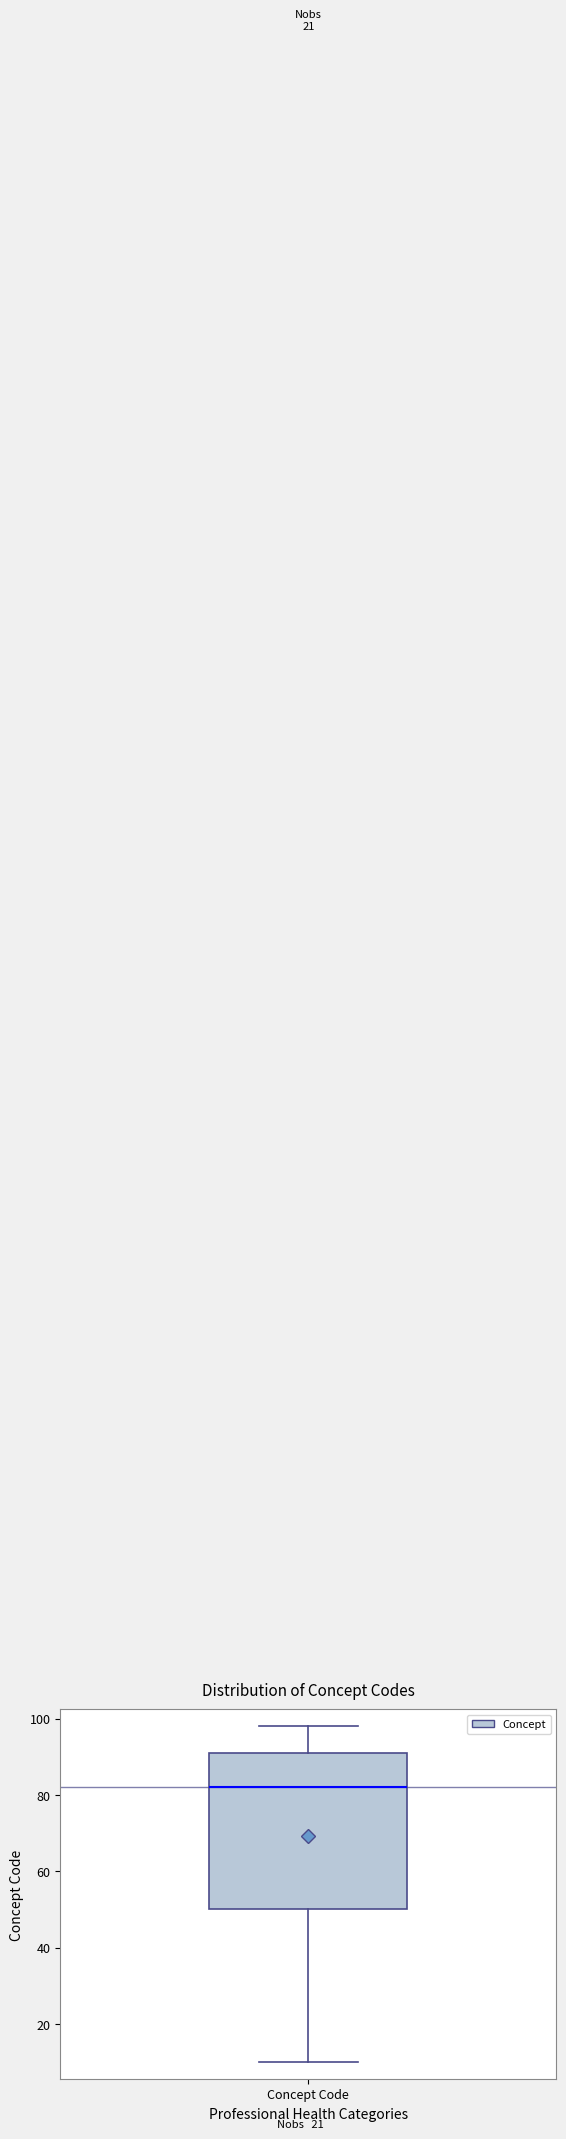

Transcribe this box plot: give where the median line is, the range the box spans, and where the two whiskers end, as read against the y-axis. The values are not printed on the chart, so give them approximately, as read against the axis.

median 82, box 50 to 92, whiskers 10 to 98